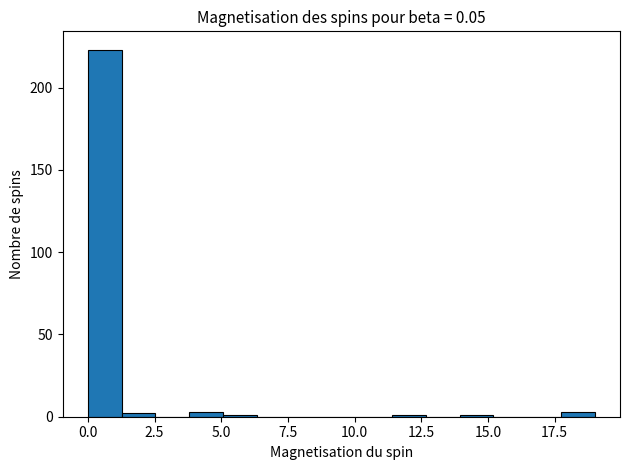

Around what value on the x-axis is the tallest bar? Give the approximate position of its centre, as read against the axis.

0.5